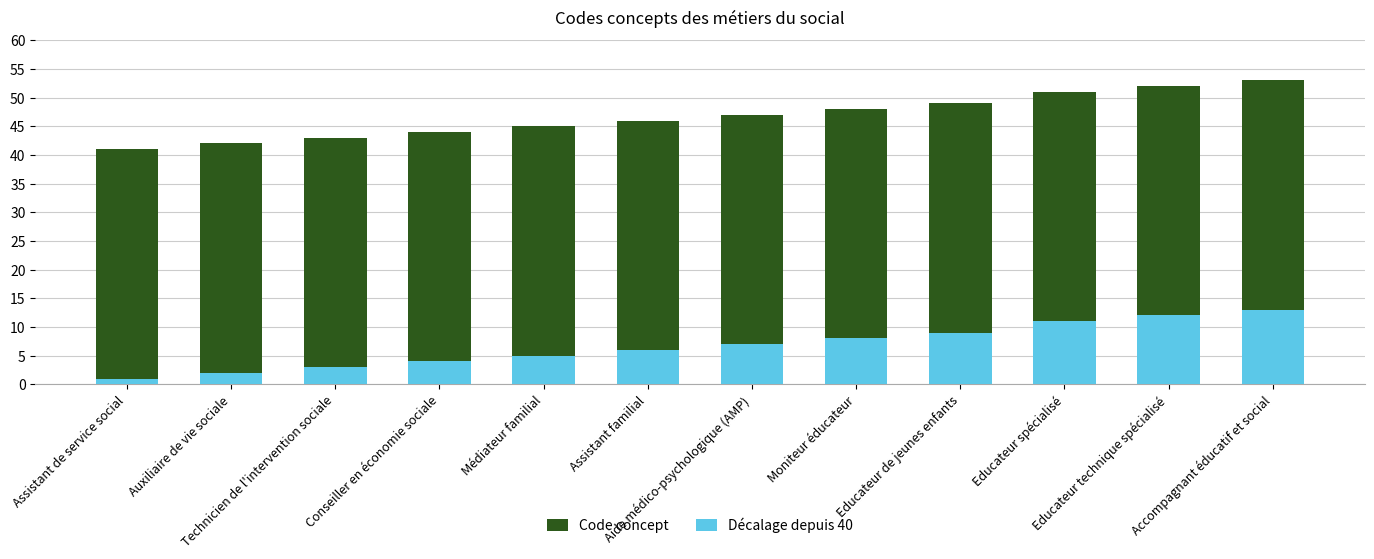

What is the difference between the second highest and second lowest values in the Décalage depuis 40 series?

10